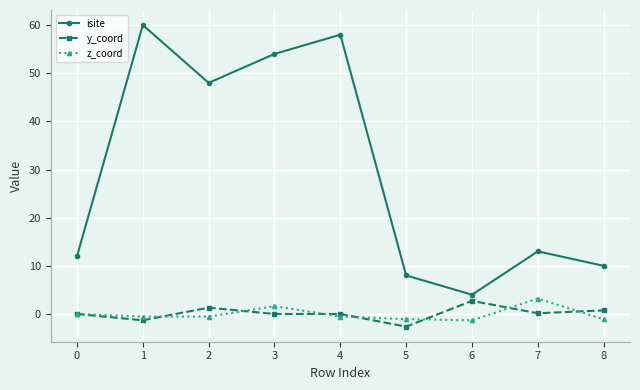

Between 0 and 1, which series saw the biggest shift?

isite